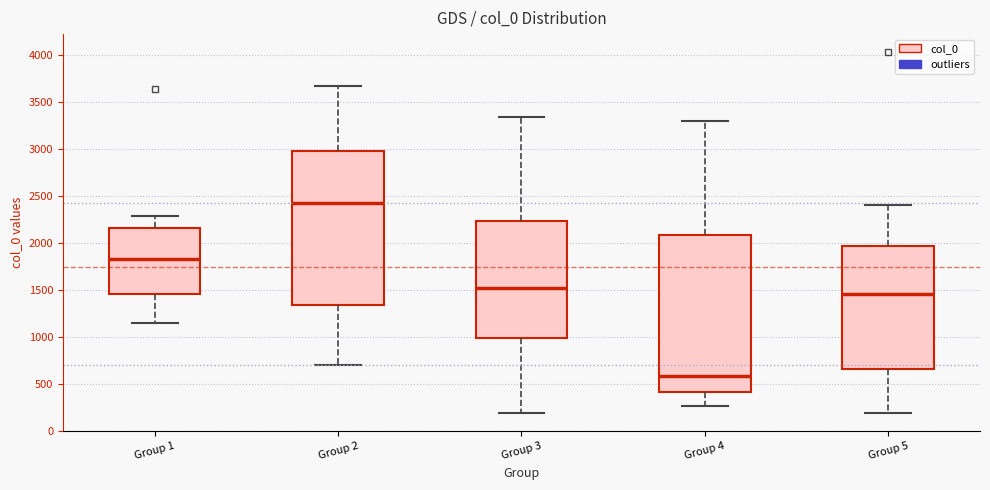

Which box has the lowest median line?

Group 4